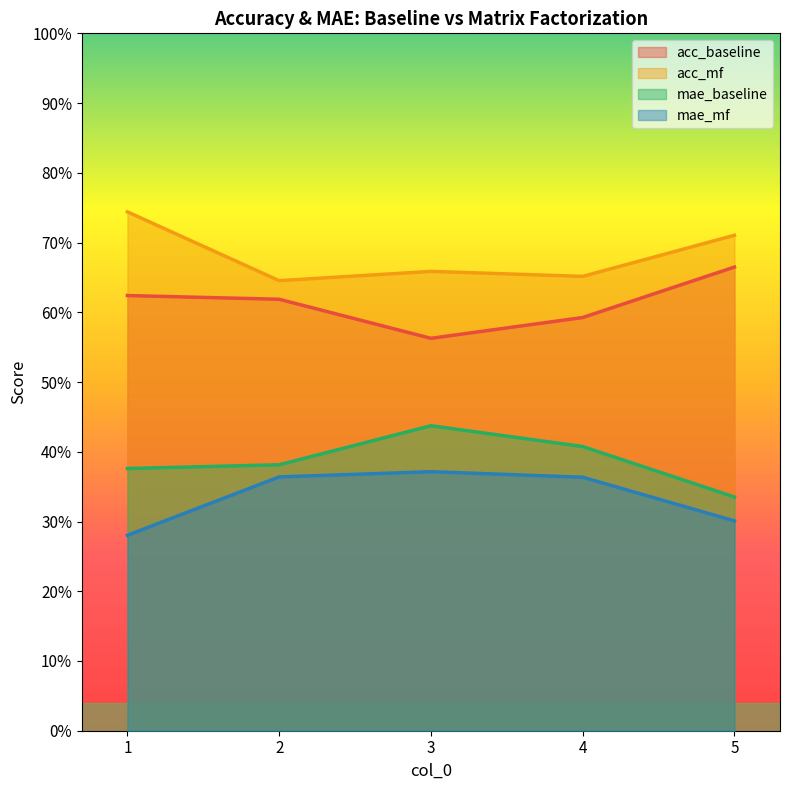

True or false: mae_baseline and mae_mf cross at least once.

False